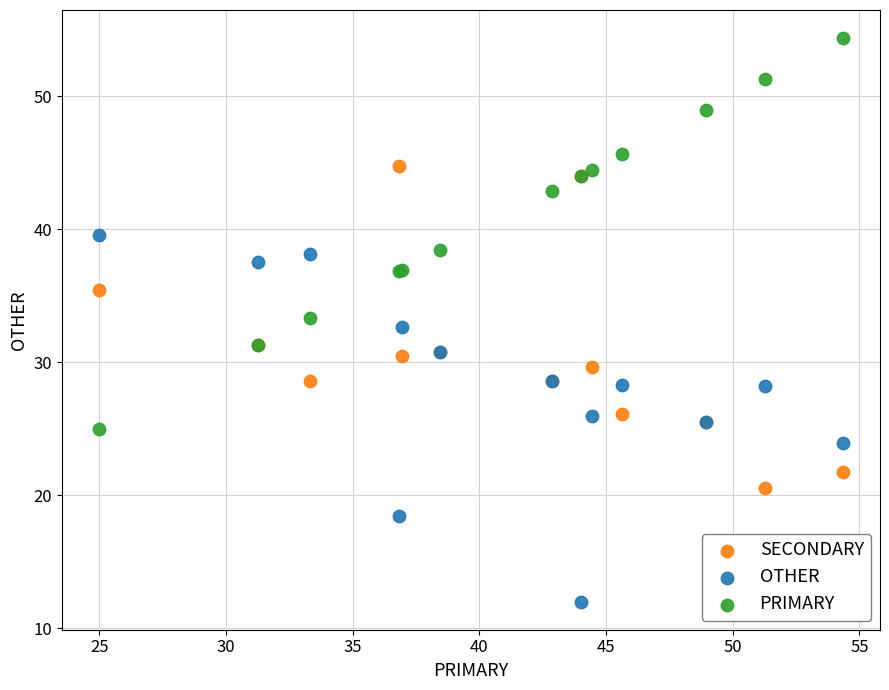

Which series contains the highest Y value?

PRIMARY